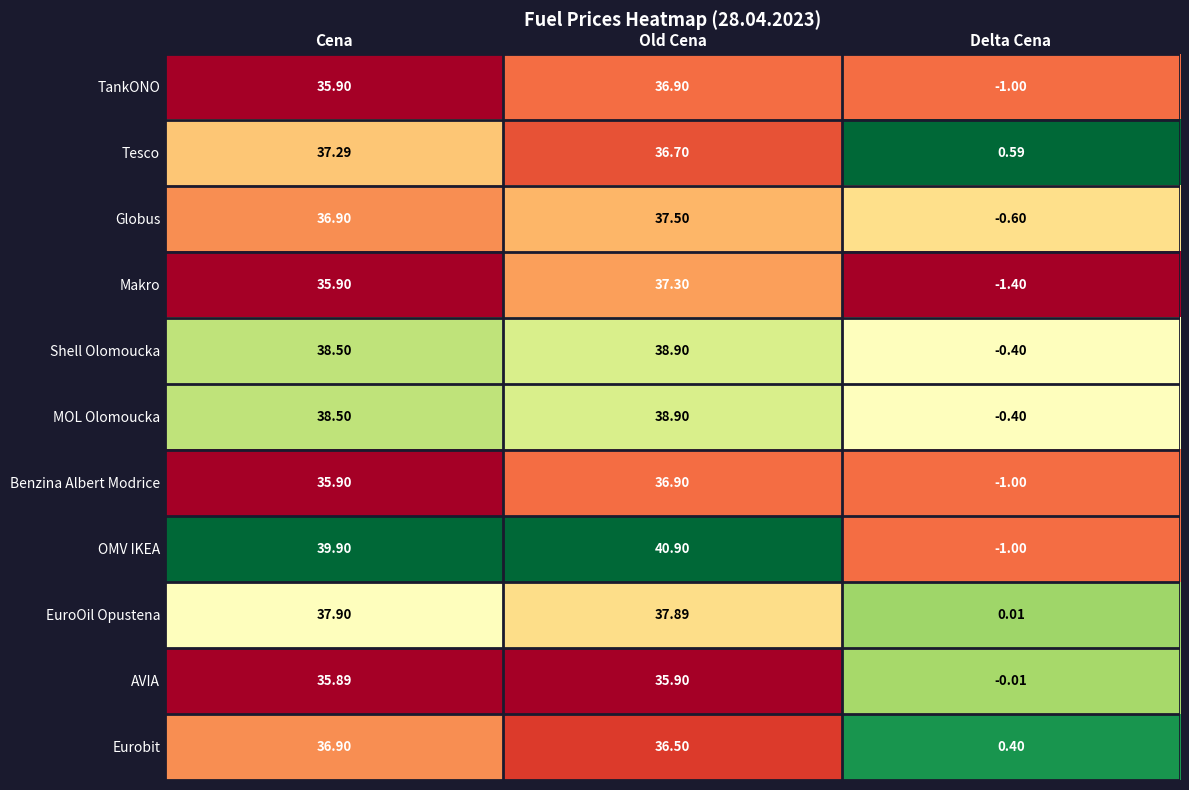

Which series changed the most between Old Cena and Delta Cena?

OMV IKEA